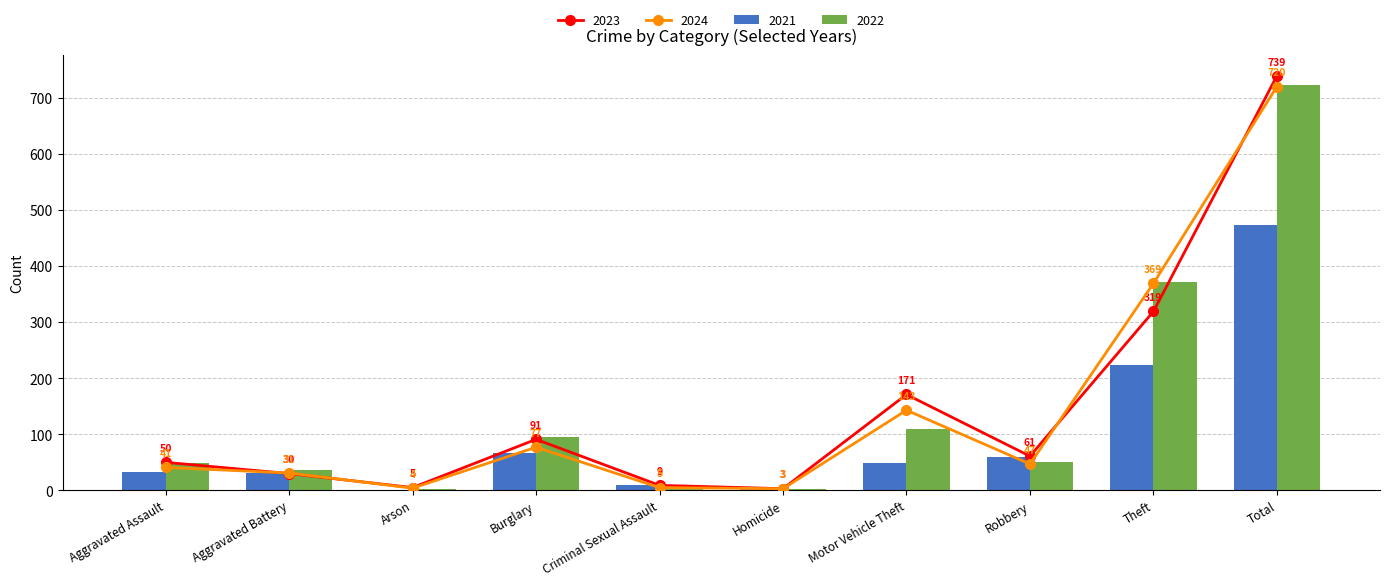

At which label is 2022 closest to 362?

Theft